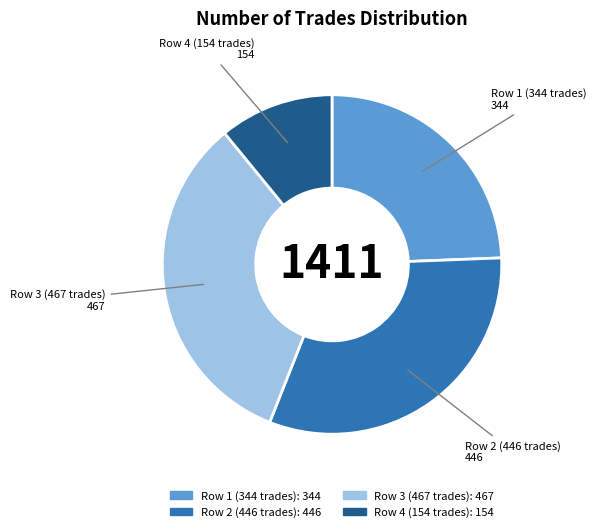

Is there a majority slice in this chart?

No